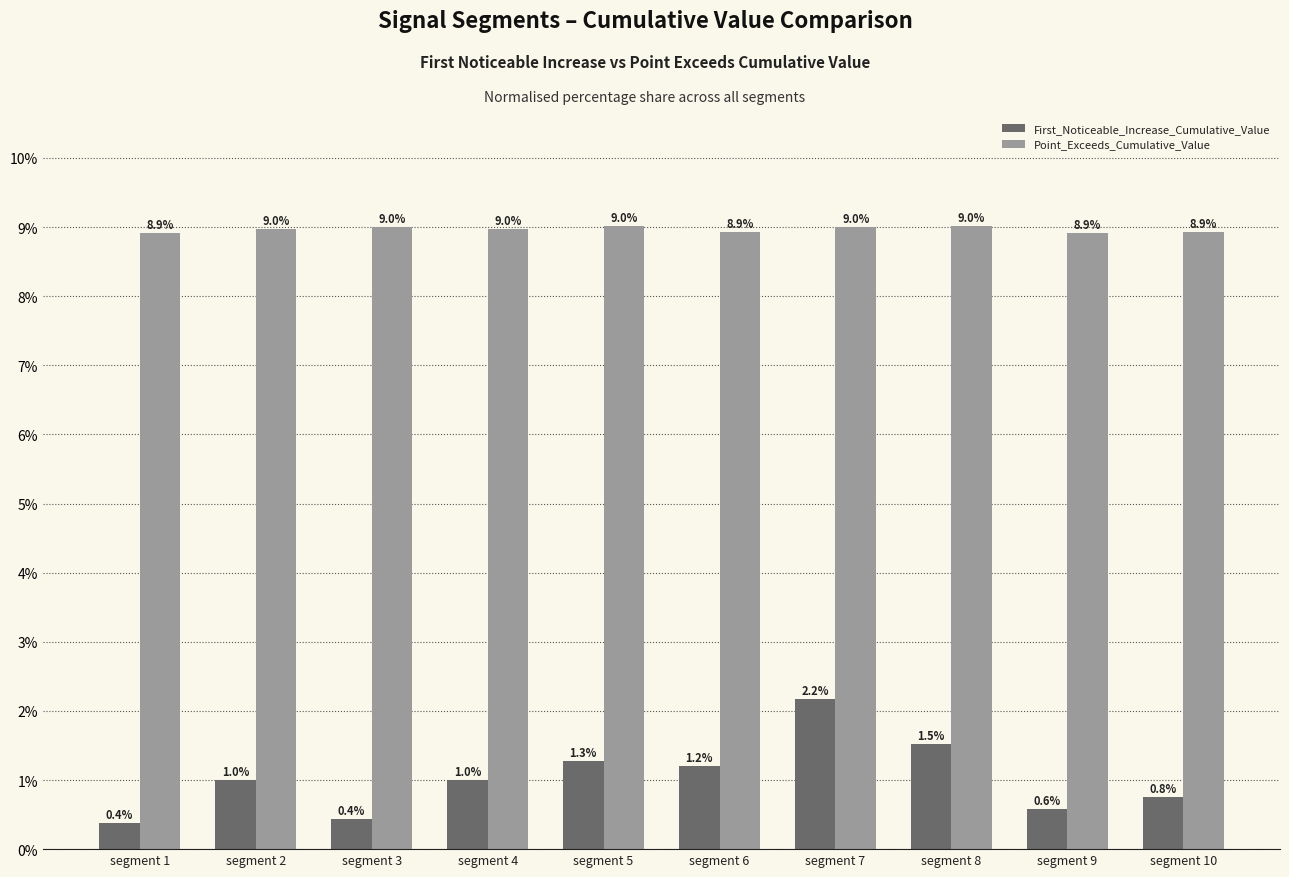

What is the approximate value of First_Noticeable_Increase_Cumulative_Value at segment 9?

0.6